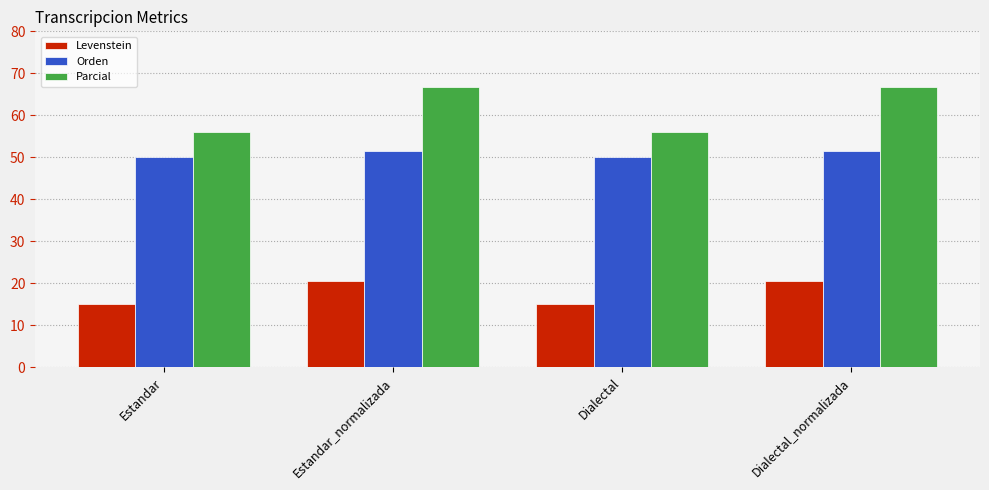

What is the difference between the maximum and minimum values in the Orden series?

1.4